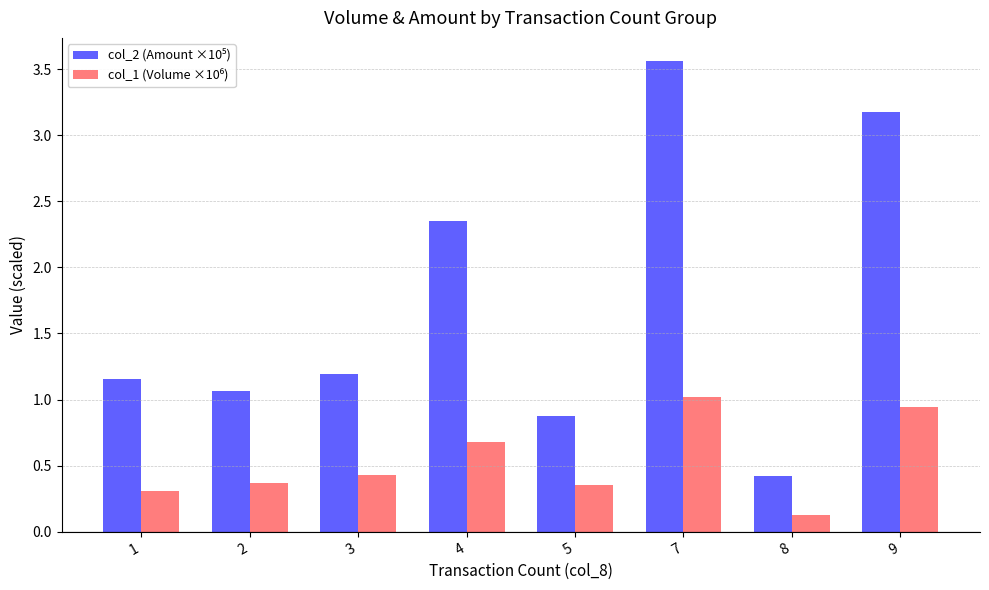

Which category has the lowest value across all series?

8